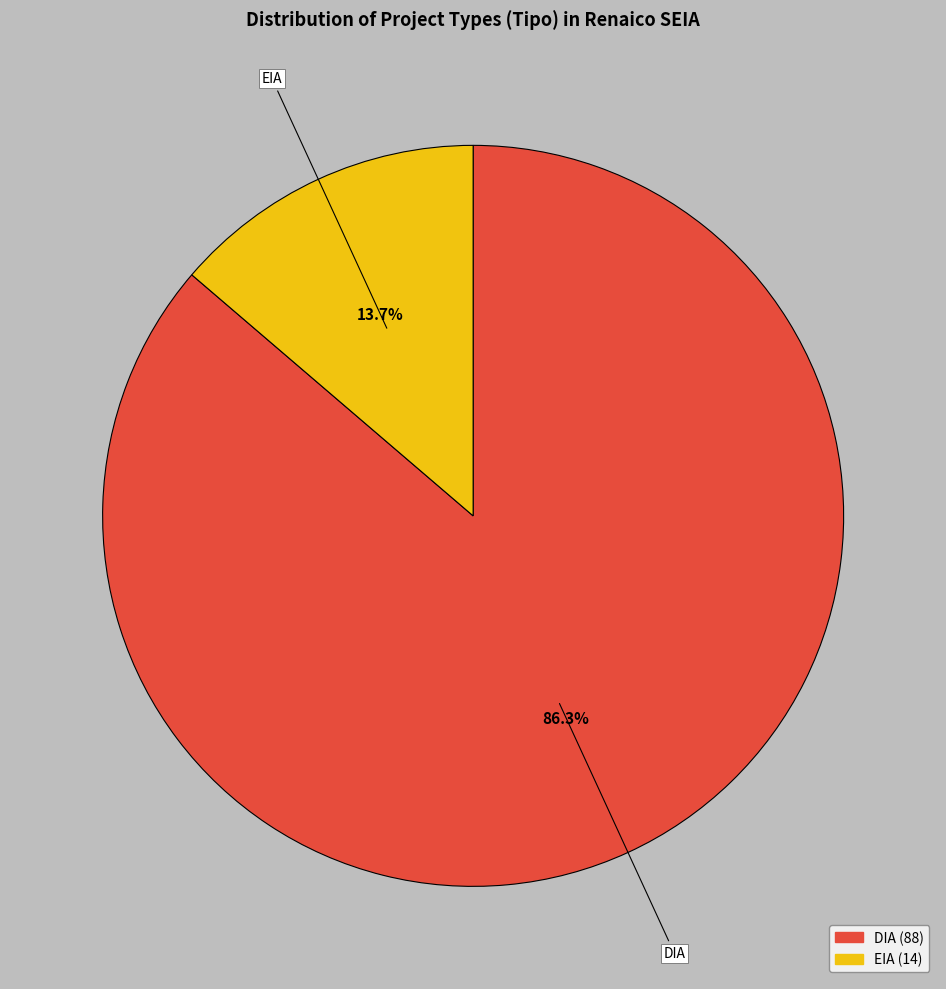

What percentage is the EIA slice, to the nearest percent?

14%